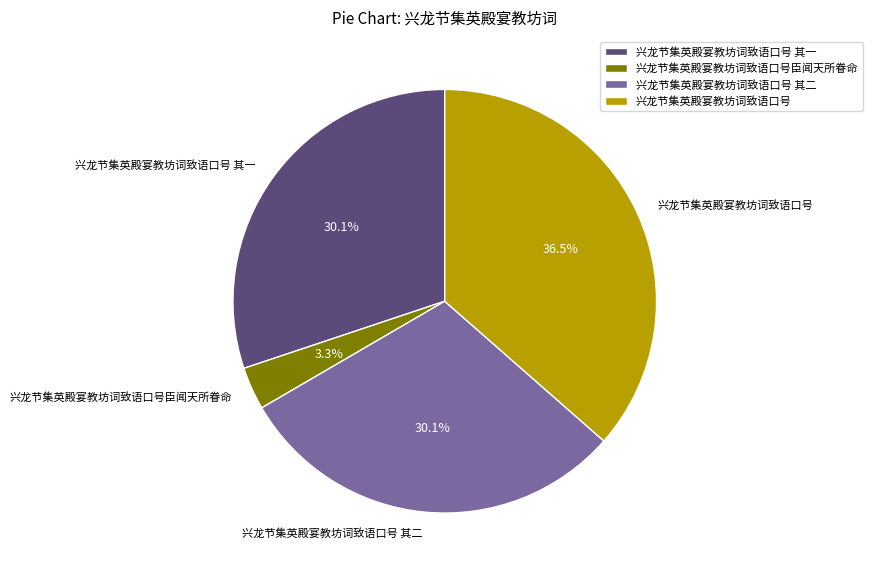

Is 兴龙节集英殿宴教坊词致语口号臣闻天所眷命 the majority of the pie?

No